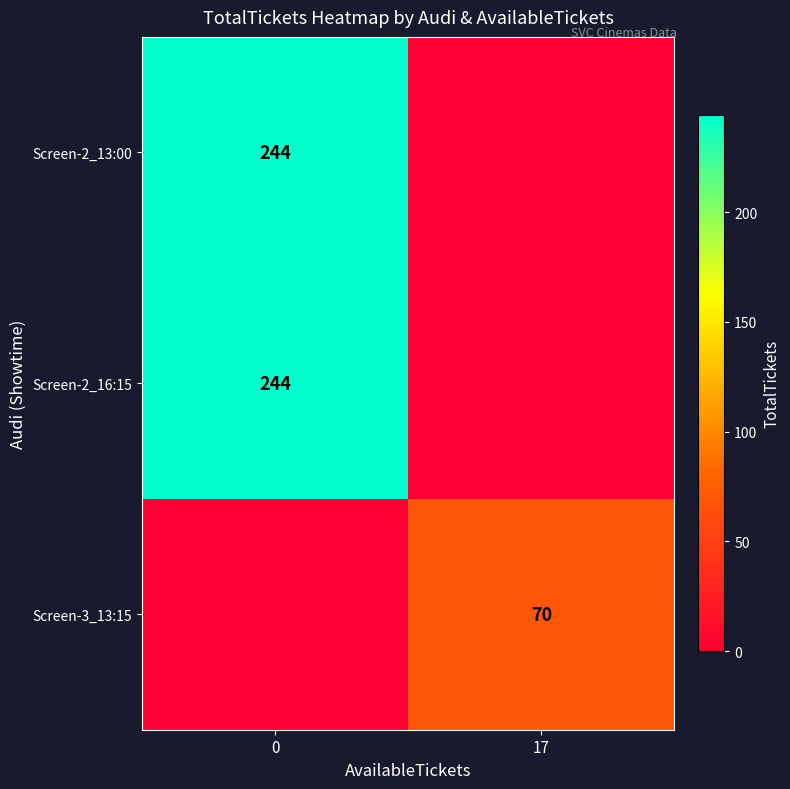

Is it true that Screen-3_13:15 equals 70 at 17?

True